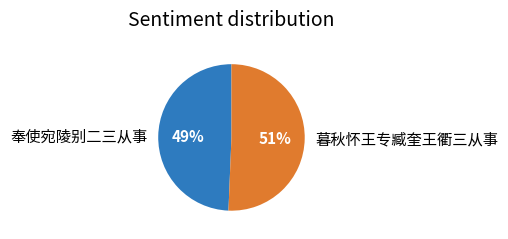

To the nearest percent, what is the combined percentage of 奉使宛陵别二三从事 and 暮秋怀王专臧奎王衢三从事?

100%